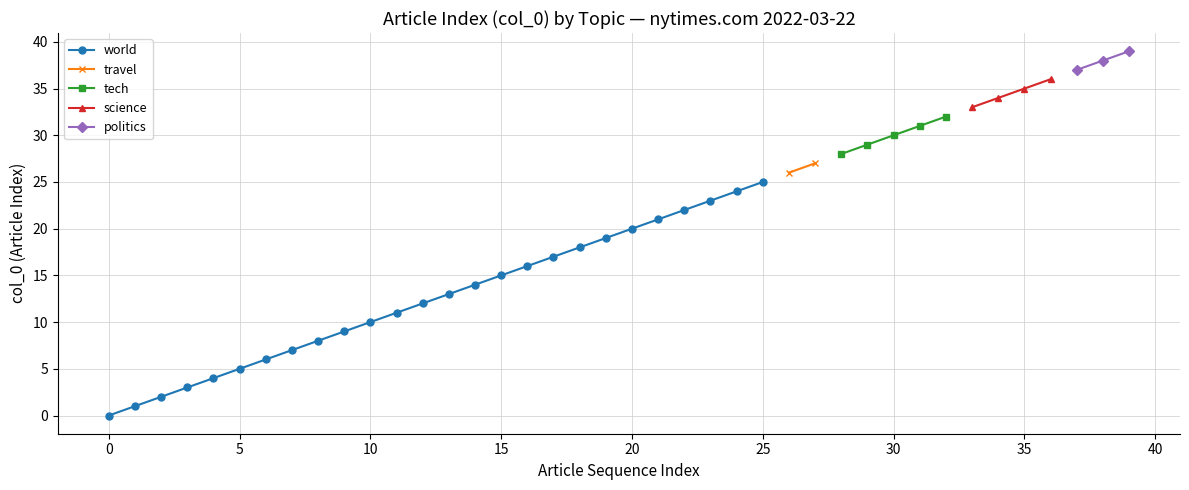

True or false: world has more than 0 interior local peaks.

False